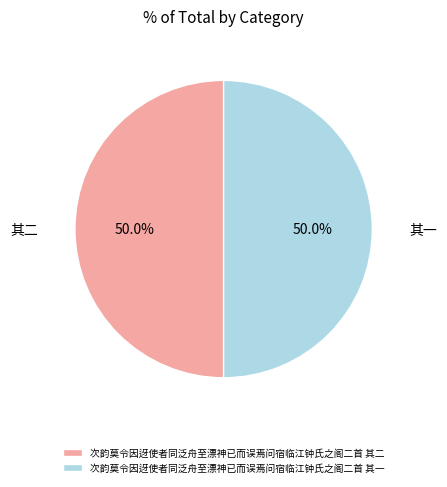

To the nearest percent, what is the combined percentage of 次韵莫令因迓使者同泛舟至漂神已而误焉问宿临江钟氏之阁二首 其二 and 次韵莫令因迓使者同泛舟至漂神已而误焉问宿临江钟氏之阁二首 其一?

100%